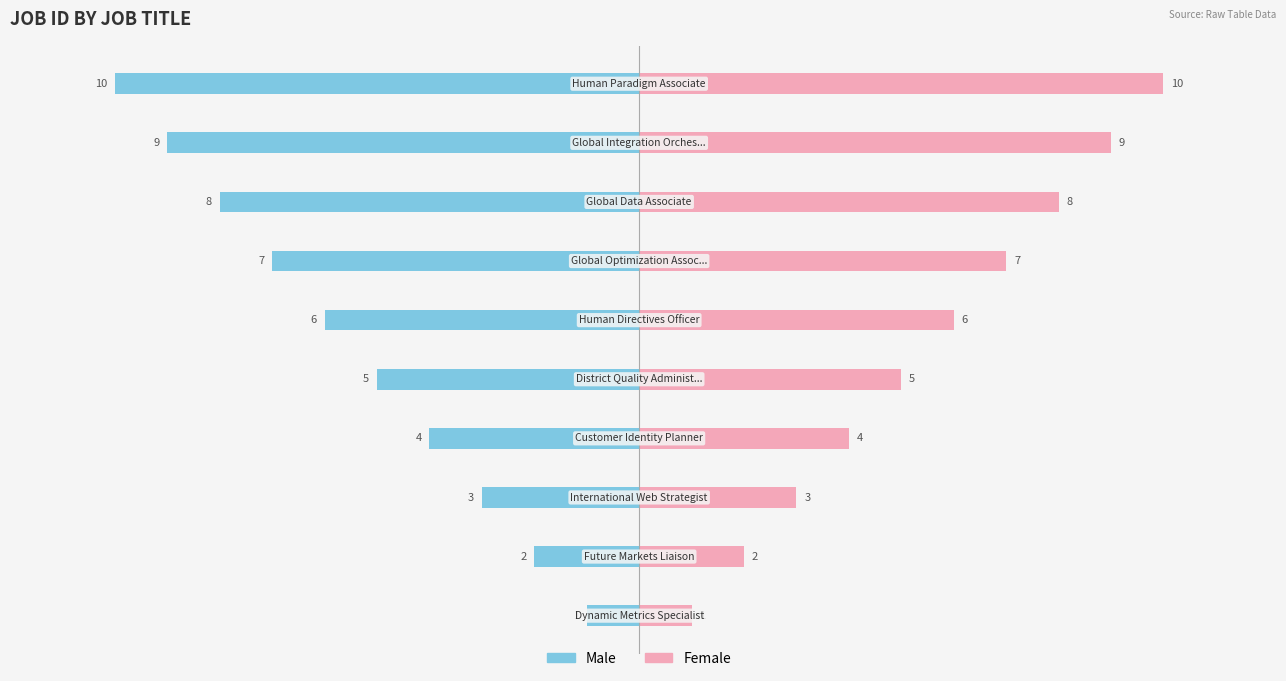

At 9, list the series in order from smallest to largest.

Male, Female